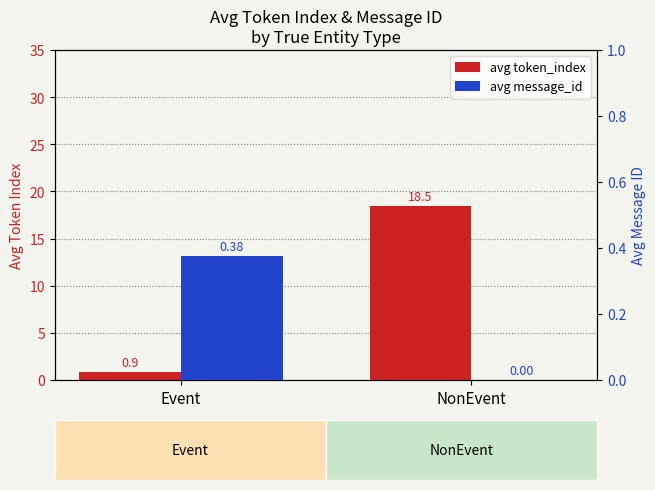

Reading left to right, extract all data points from this chart.

avg token_index: Event=0.9	NonEvent=18.5
avg message_id: Event=0.4	NonEvent=0.0